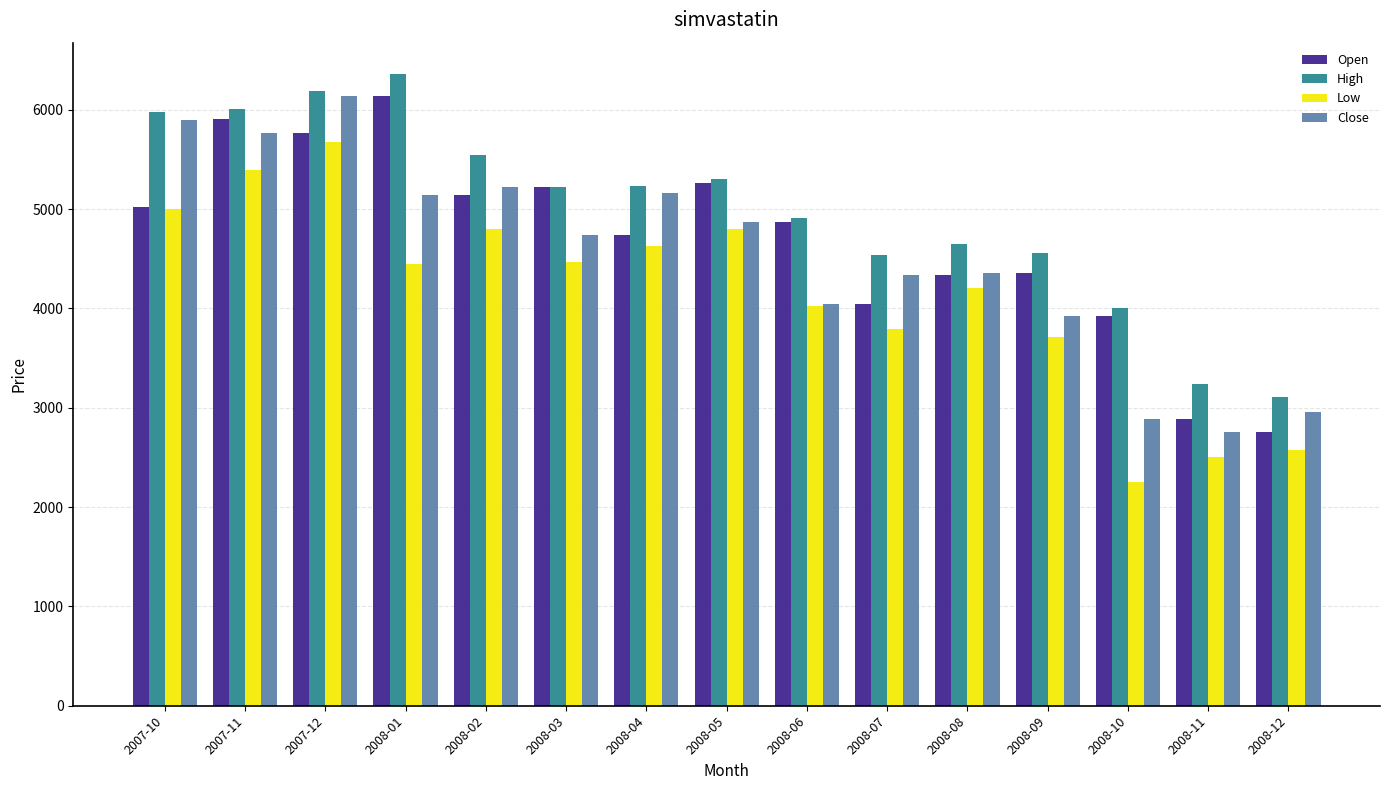

How many distinct data groups are displayed?

4